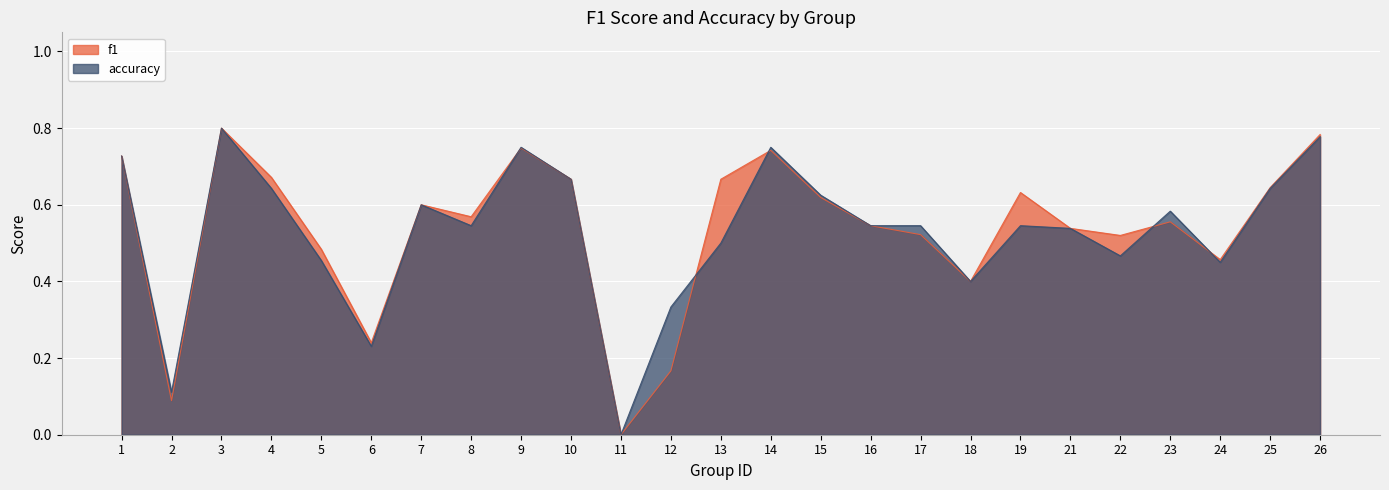

Reading left to right, list all the values displayed in this chart.

f1: 1=0.7	2=0.1	3=0.8	4=0.7	5=0.5	6=0.2	7=0.6	8=0.6	9=0.7	10=0.7	11=0.0	12=0.2	13=0.7	14=0.7	15=0.6	16=0.5	17=0.5	18=0.4	19=0.6	21=0.5	22=0.5	23=0.6	24=0.5	25=0.6	26=0.8
accuracy: 1=0.7	2=0.1	3=0.8	4=0.6	5=0.5	6=0.2	7=0.6	8=0.5	9=0.8	10=0.7	11=0.0	12=0.3	13=0.5	14=0.8	15=0.6	16=0.5	17=0.5	18=0.4	19=0.5	21=0.5	22=0.5	23=0.6	24=0.5	25=0.6	26=0.8